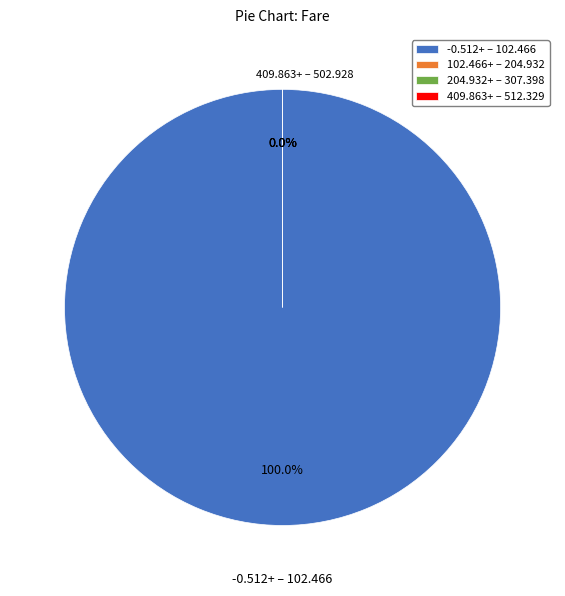

Do 13 and 18 together represent more than half of the pie?

No